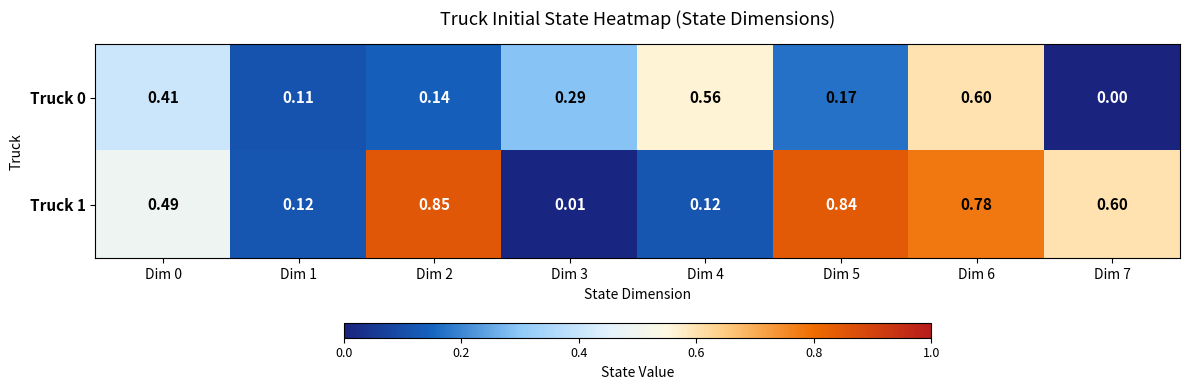

Is the value of Truck 1 at Dim 7 greater than the value of Truck 0 at Dim 3?

Yes